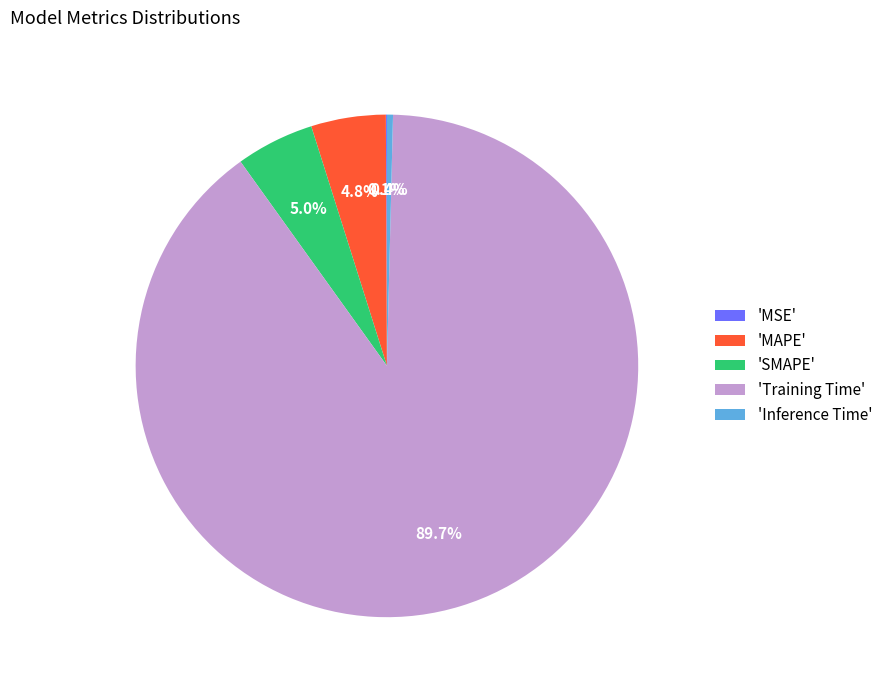

What is the total percentage of 'Training Time' and 'Inference Time'?

90.1%